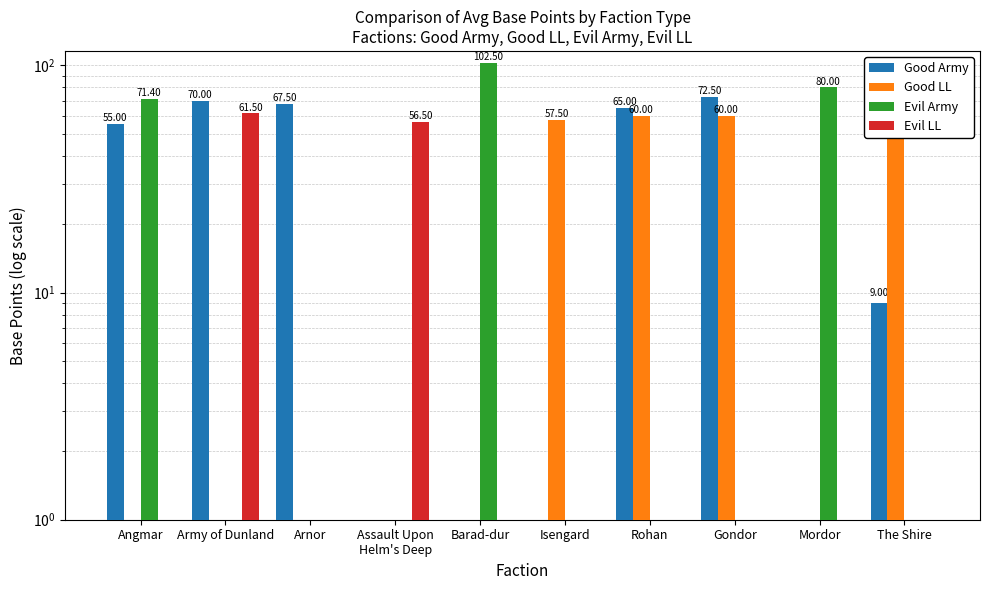

At which category does the chart reach its peak across all series?

Barad-dur